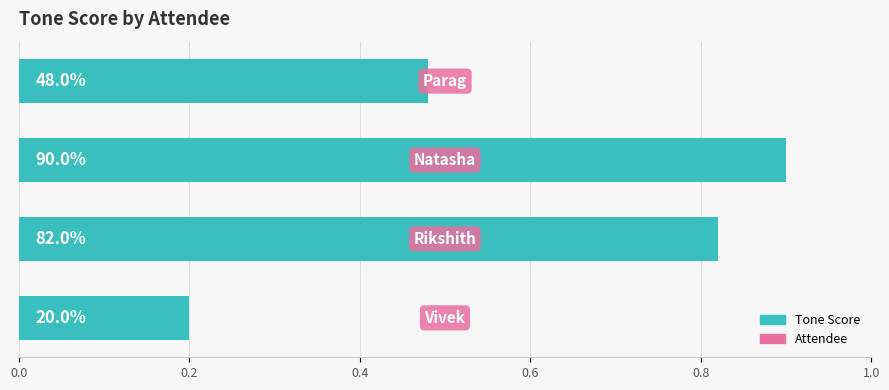

What is the sum of all values?

2.4